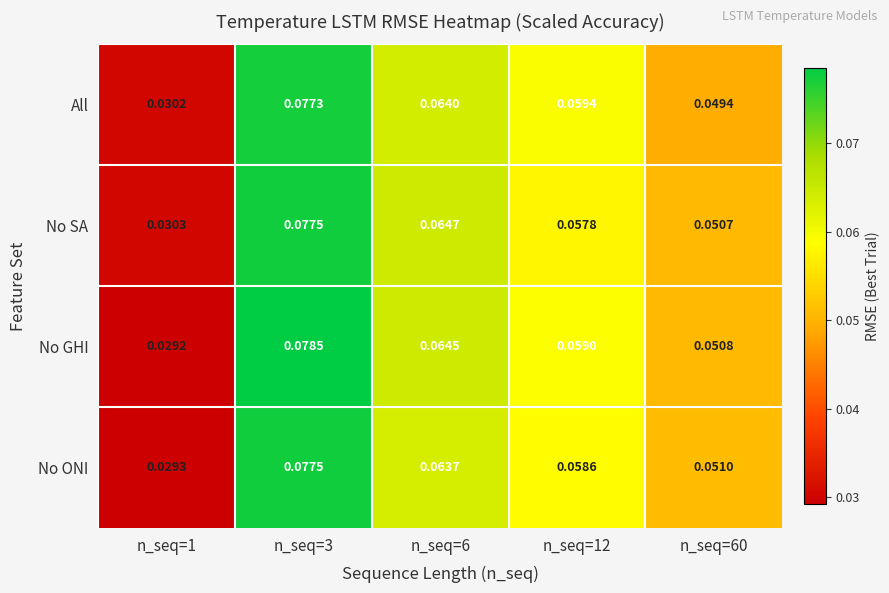

Which series has the largest total across all categories?

No GHI